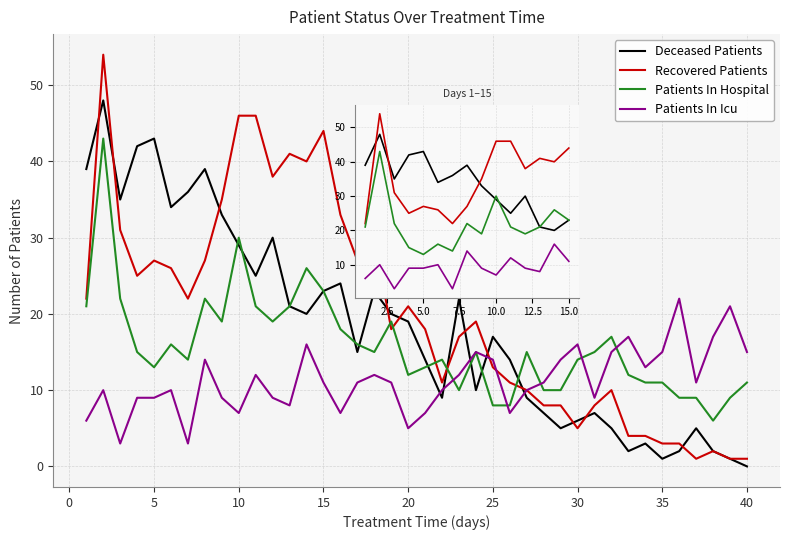

Which has a higher value, 37 or 25?

25